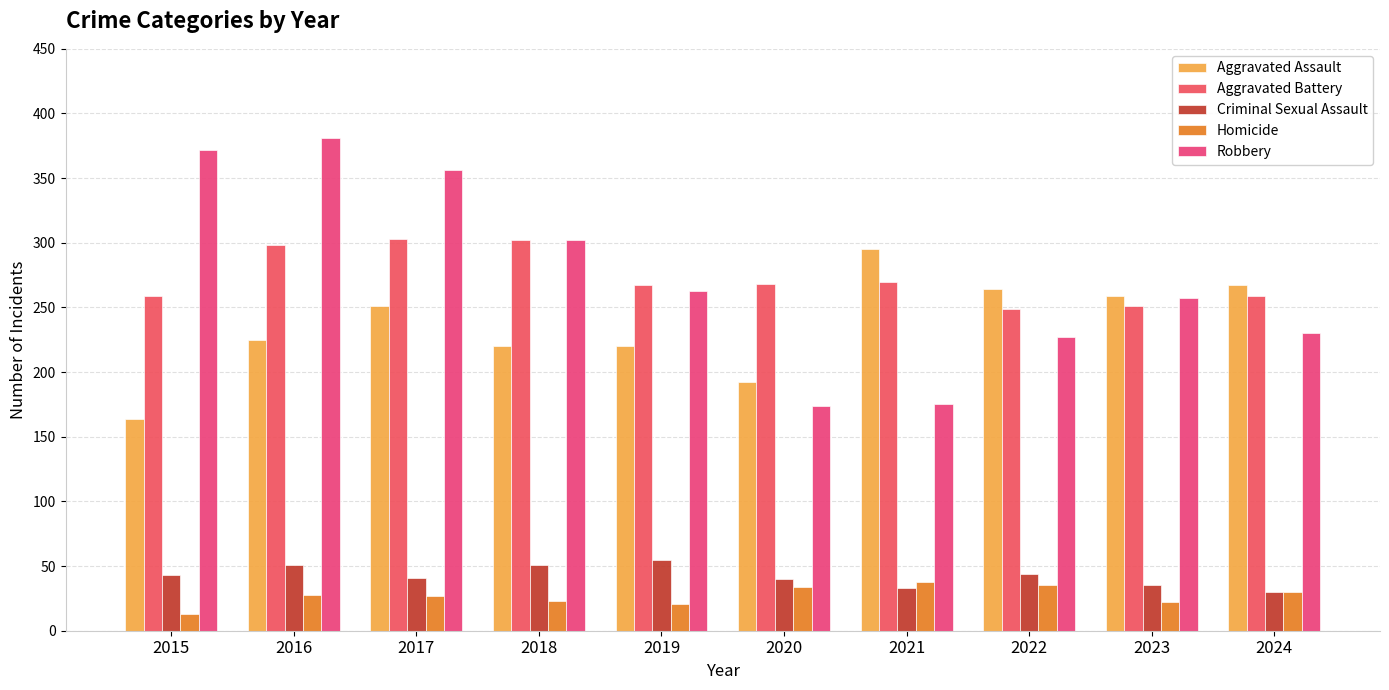

Which series has the widest spread of values?

Robbery